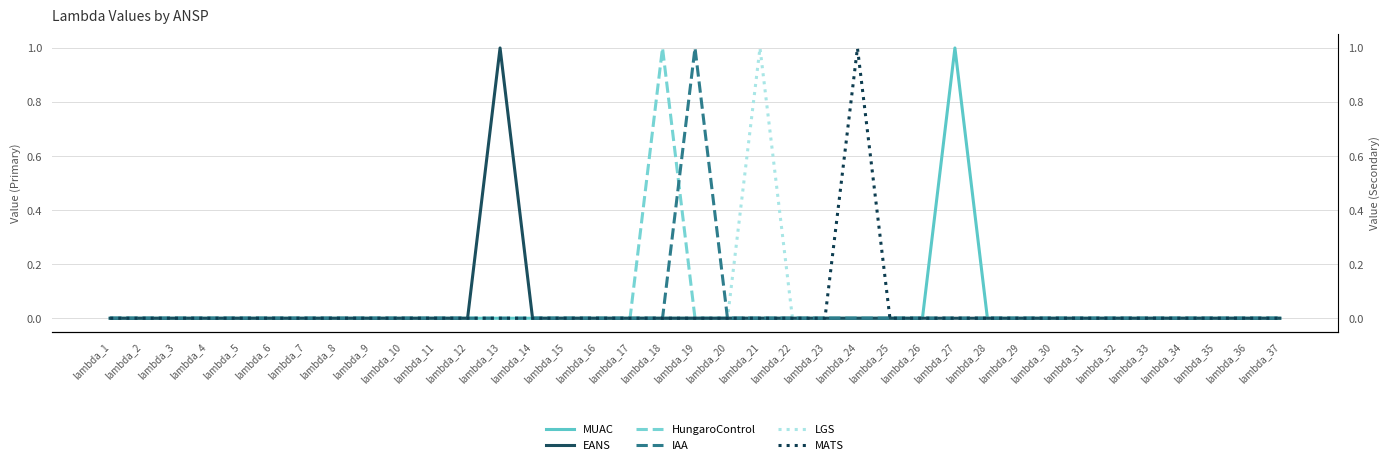

At which label is HungaroControl closest to 0?

lambda_1